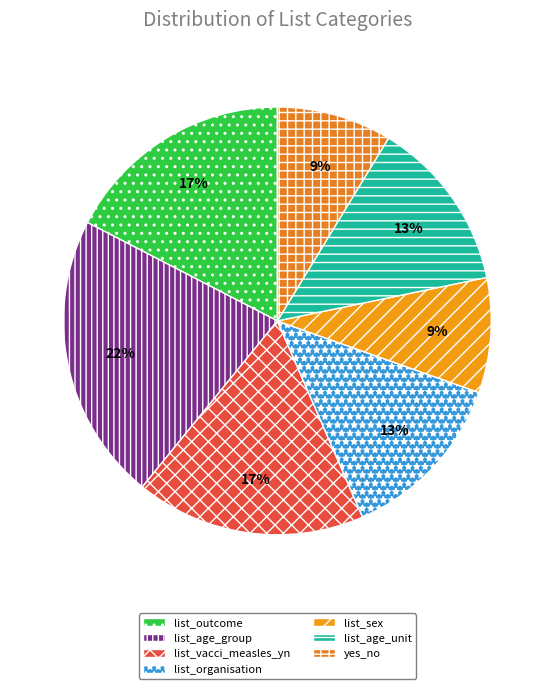

How many segments does this pie chart have?

7